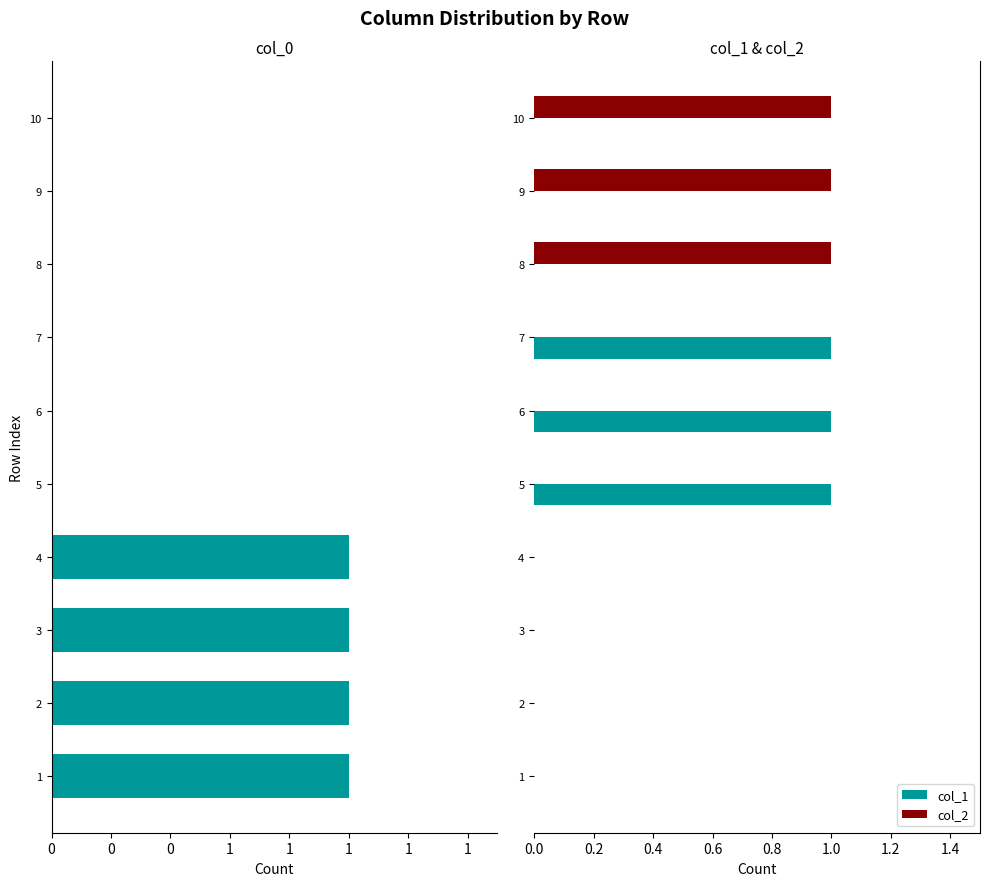

True or false: col_1 has a value of 0 at 8.

True